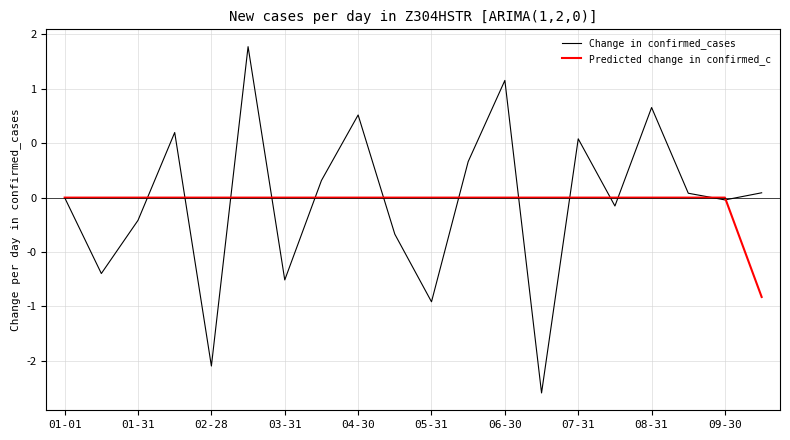

Does the chart have visible grid lines?

Yes